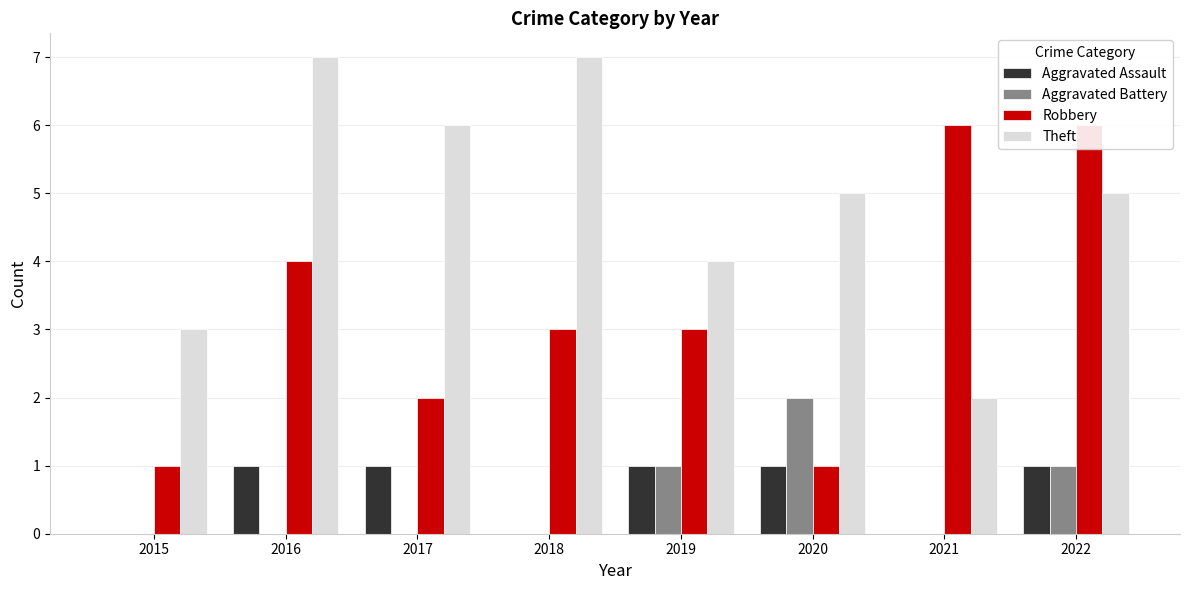

What value does the Robbery series have at 2017?

2